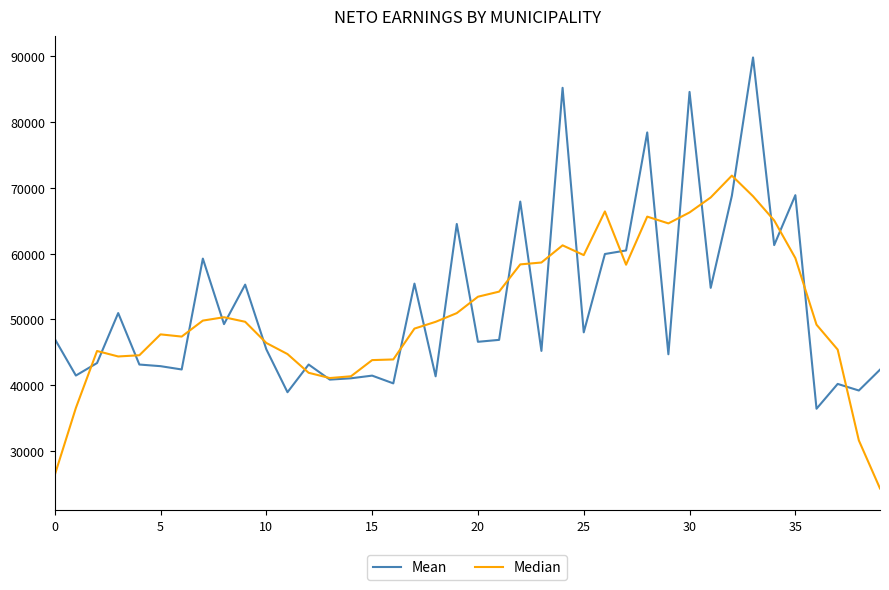

What is the sum of all Mean values?

2097530.0